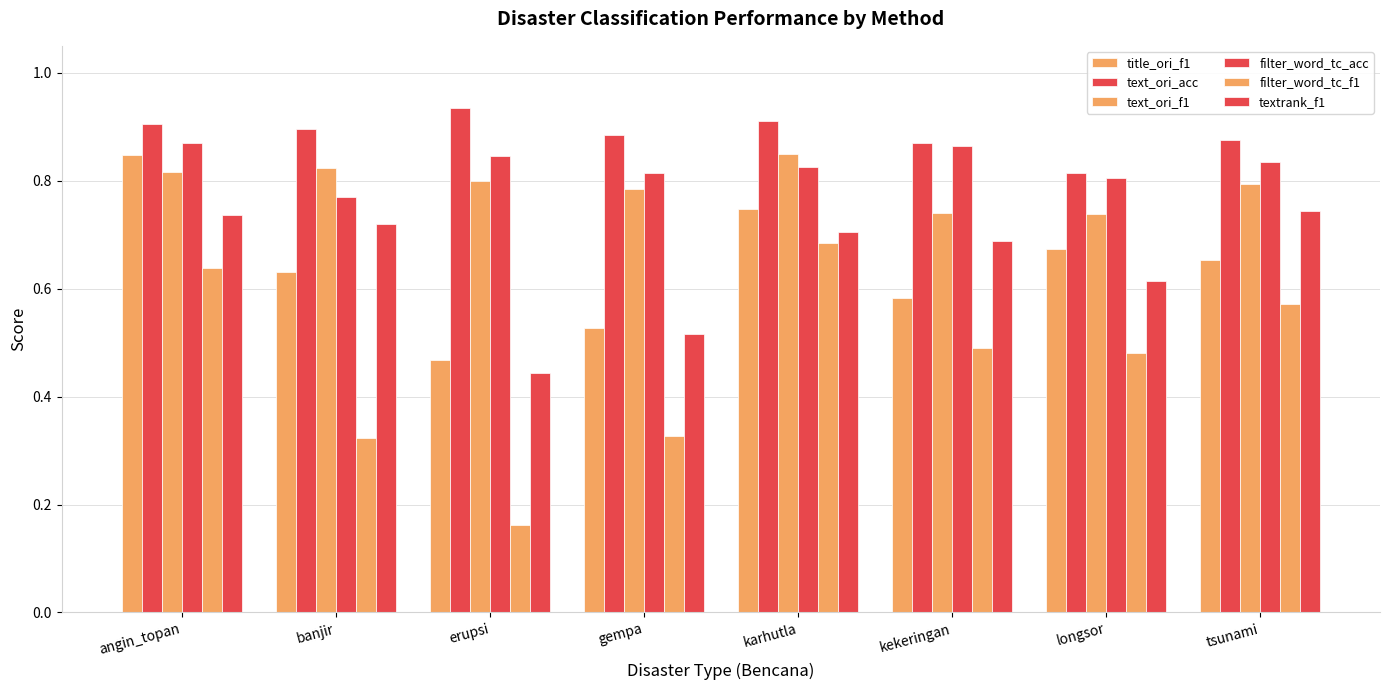

At gempa, list the series in order from smallest to largest.

filter_word_tc_f1, textrank_f1, title_ori_f1, text_ori_f1, filter_word_tc_acc, text_ori_acc